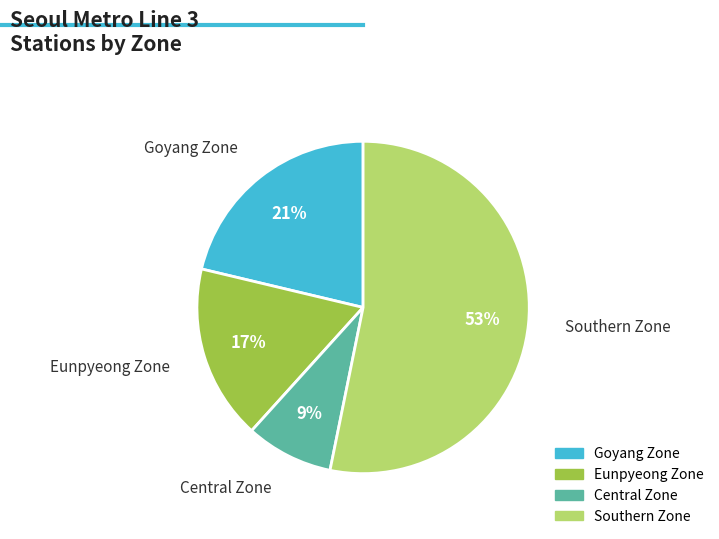

Which has a higher value, Southern Zone or Goyang Zone?

Southern Zone